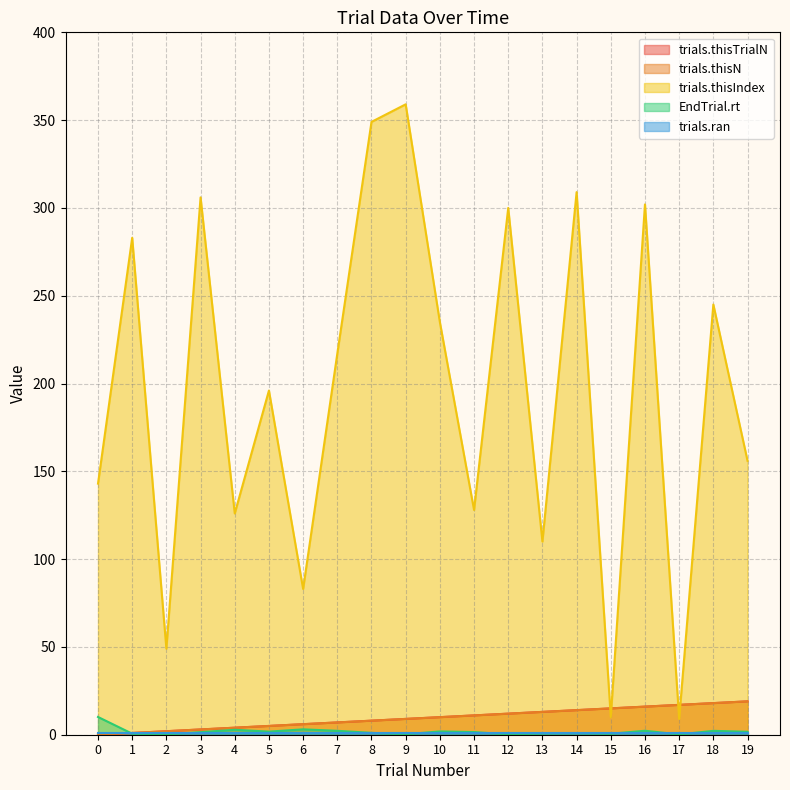

What is the total value across all series at 3?

313.5